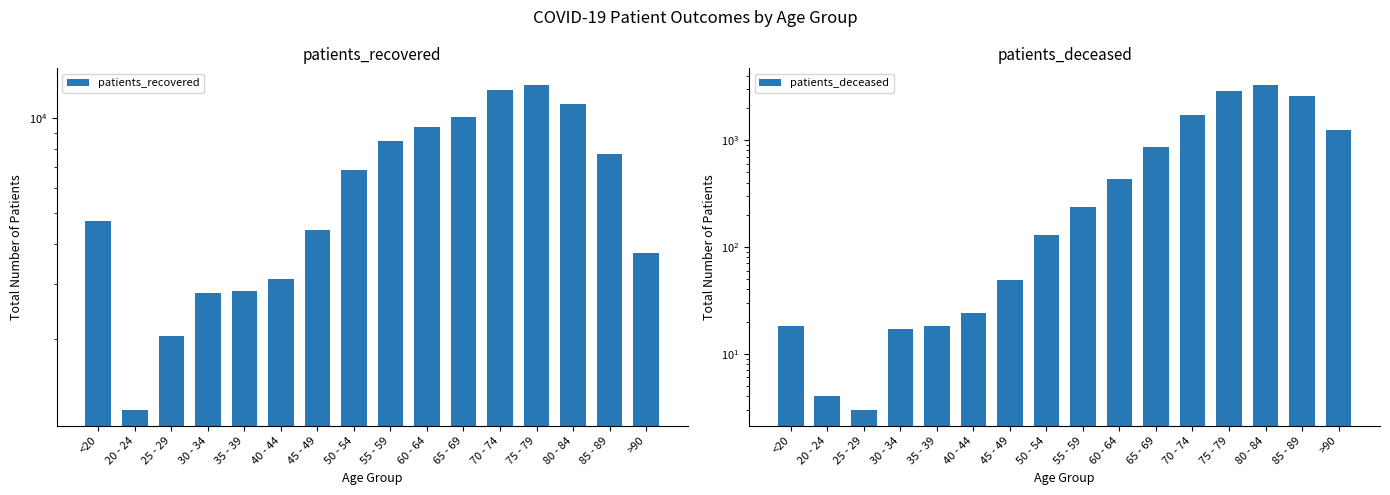

What is the minimum value for patients_deceased?

3